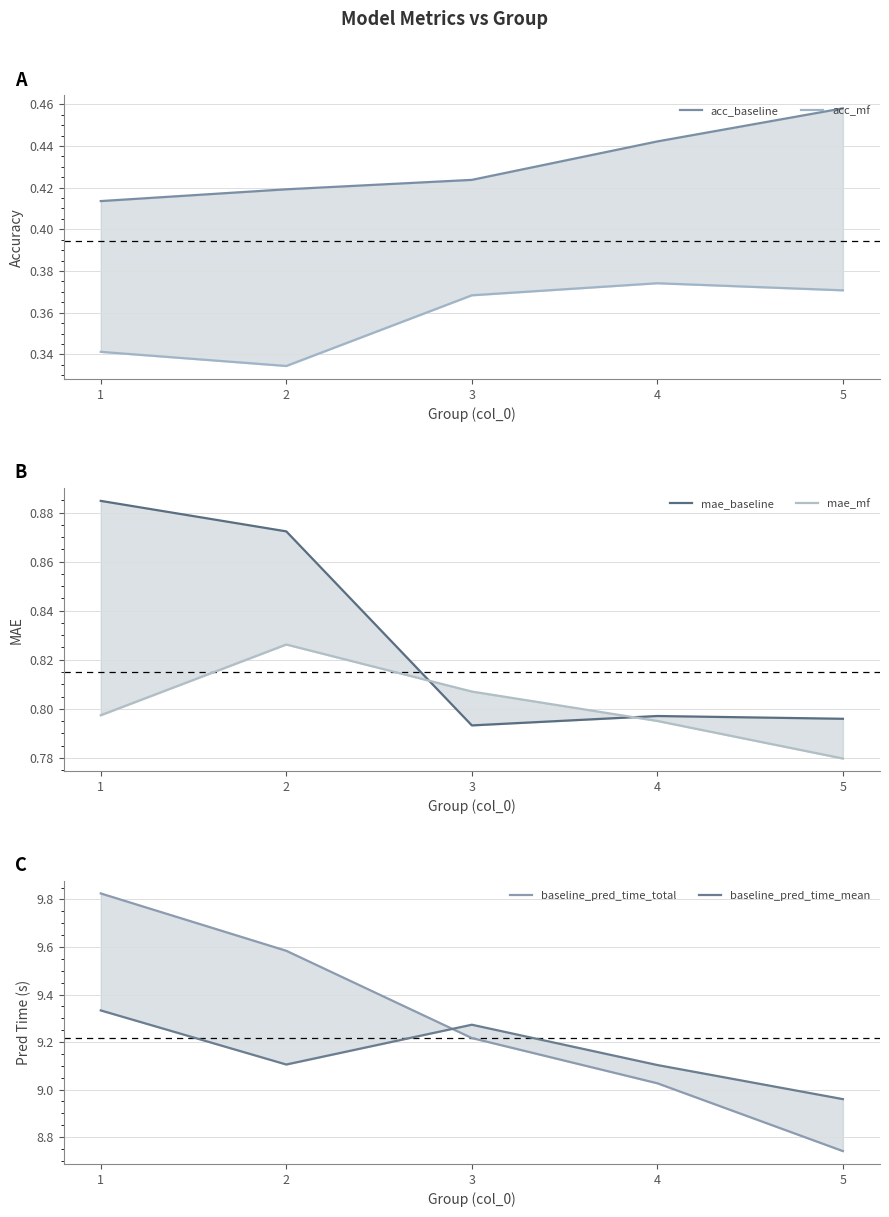

Between which two adjacent categories do baseline_pred_time_mean and baseline_pred_time_total first intersect?

2 and 3